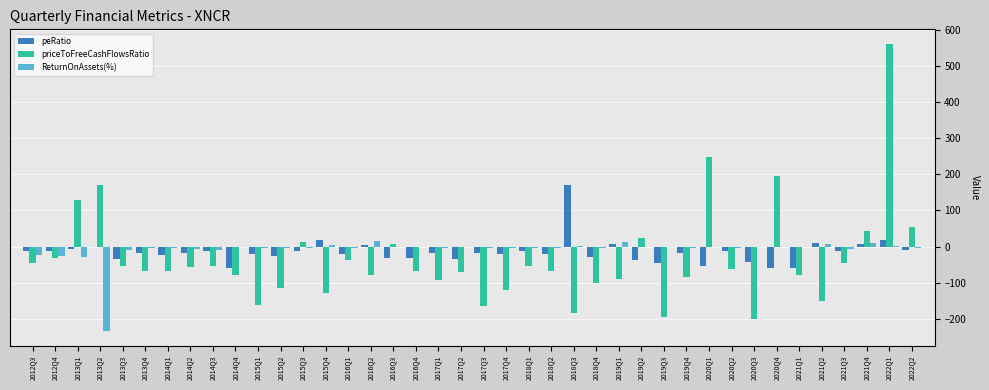

How many data points does each series have?

40